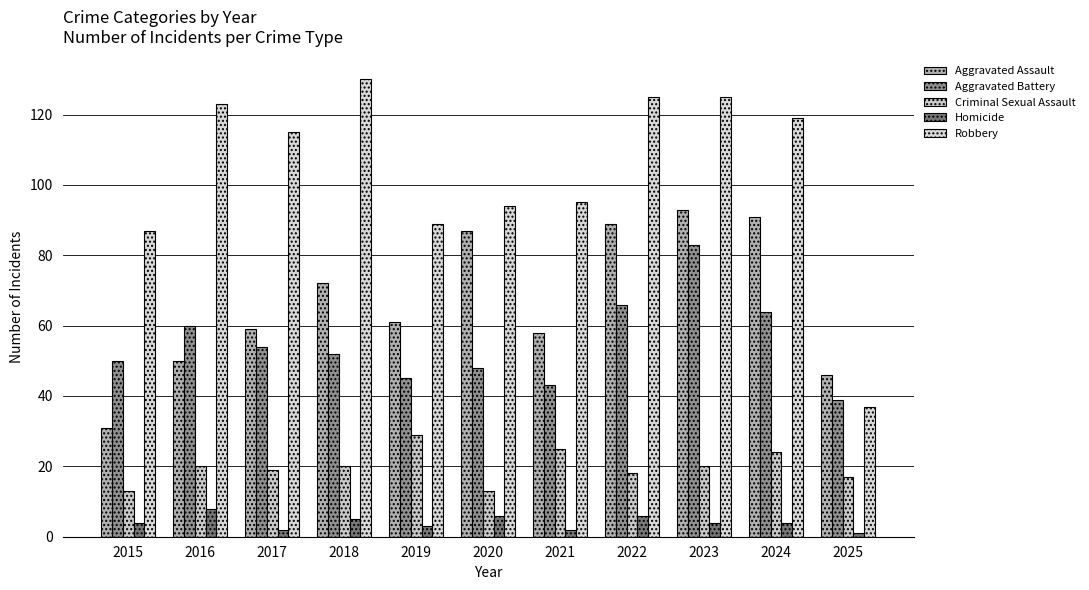

Reading right to left, list all the values displayed in this chart.

Aggravated Assault: 46	91	93	89	58	87	61	72	59	50	31
Aggravated Battery: 39	64	83	66	43	48	45	52	54	60	50
Criminal Sexual Assault: 17	24	20	18	25	13	29	20	19	20	13
Homicide: 1	4	4	6	2	6	3	5	2	8	4
Robbery: 37	119	125	125	95	94	89	130	115	123	87